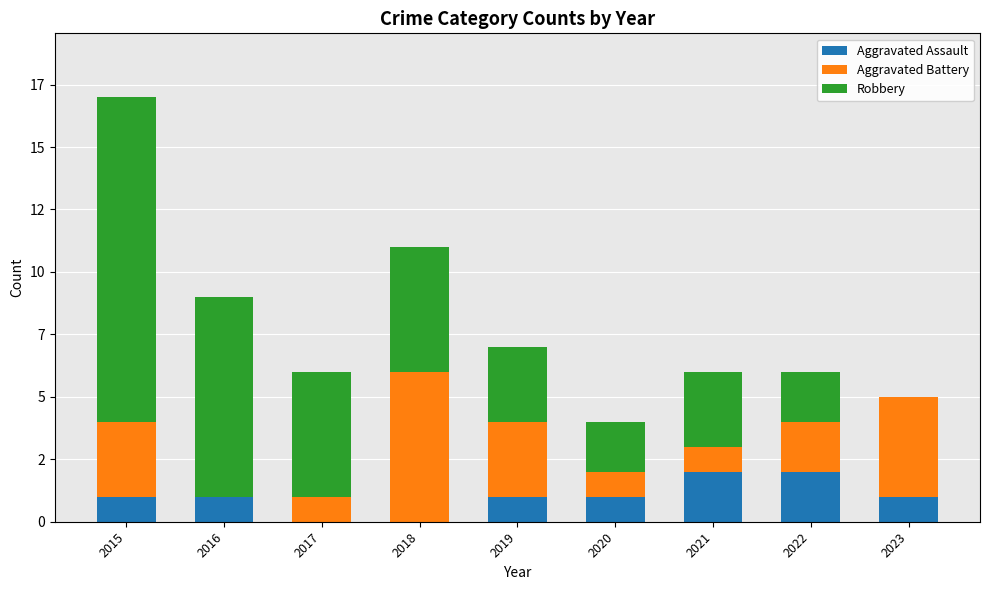

What is the difference between the maximum and minimum values in the Robbery series?

13